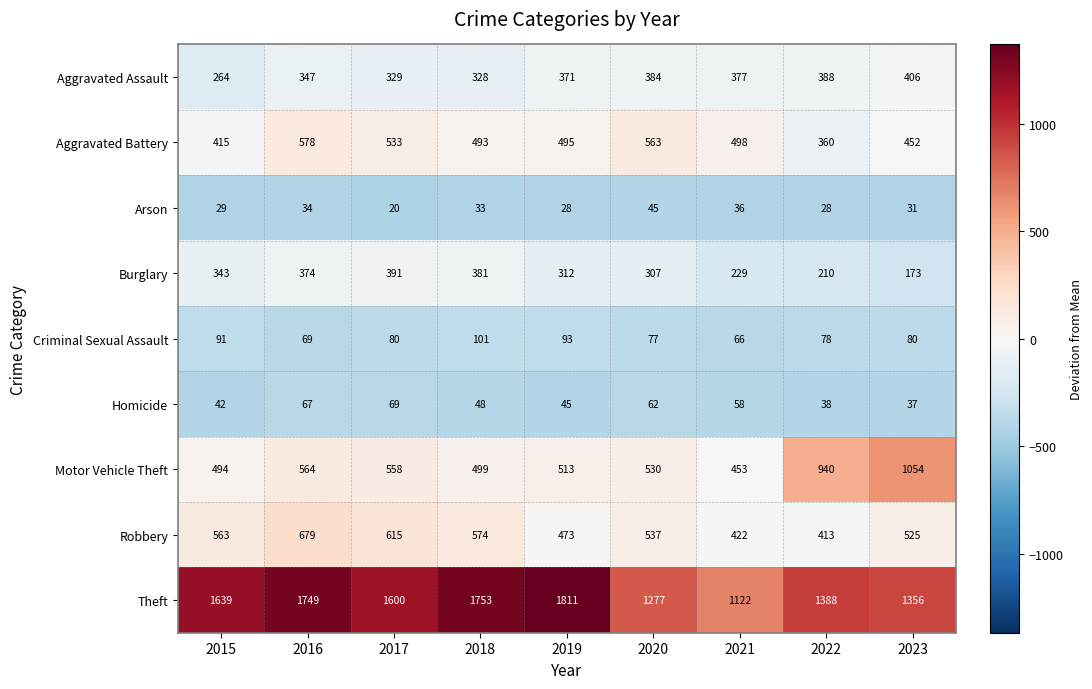

What is the sum of all Criminal Sexual Assault values?

735